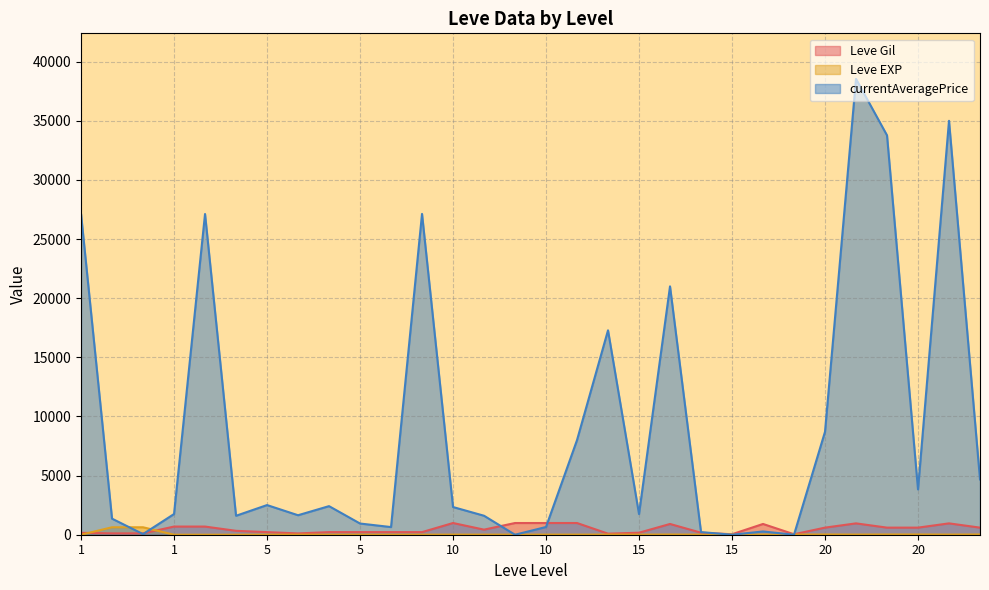

What is the lowest value of the Leve EXP series?

1